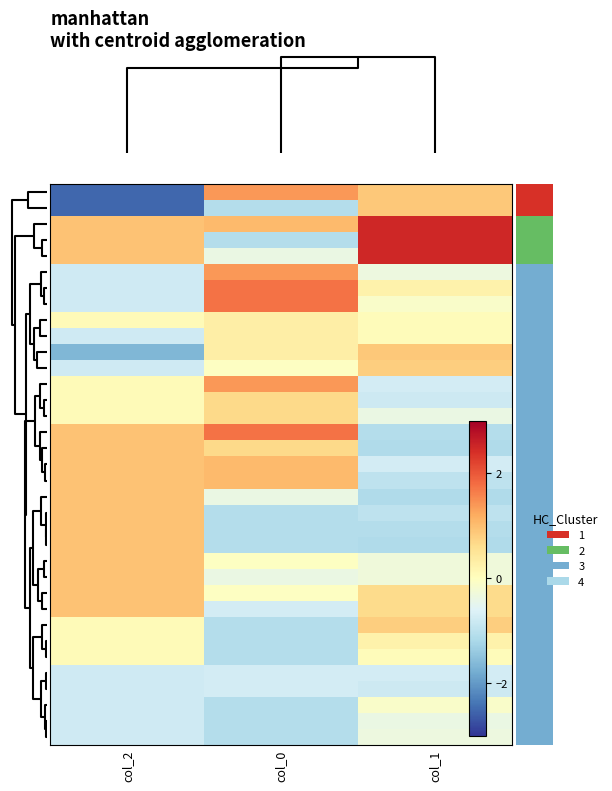

What is the smallest value displayed?

-2.5